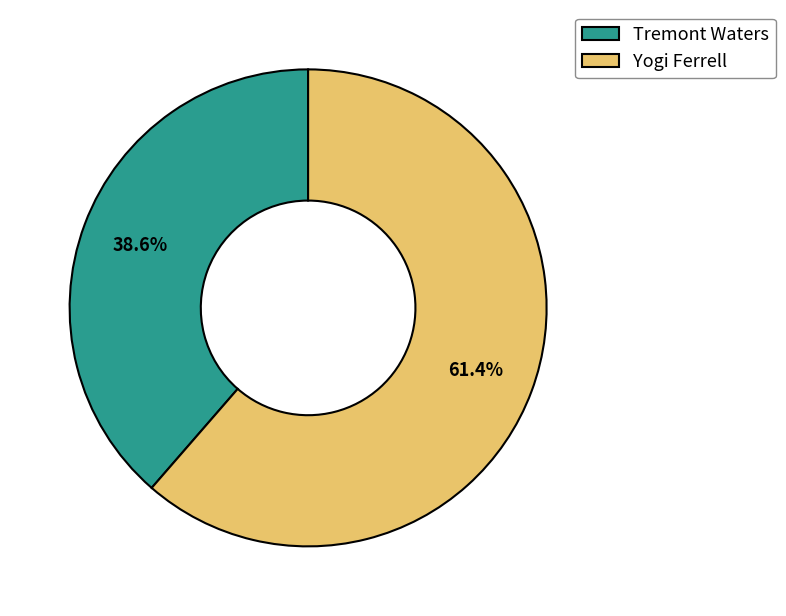

Does any single category account for the majority?

Yes